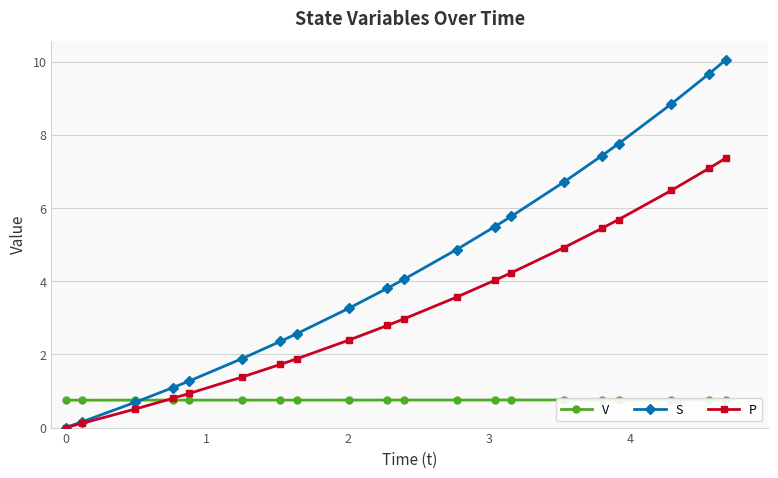

What is the value of the S point at the 7th from the left?

2.4